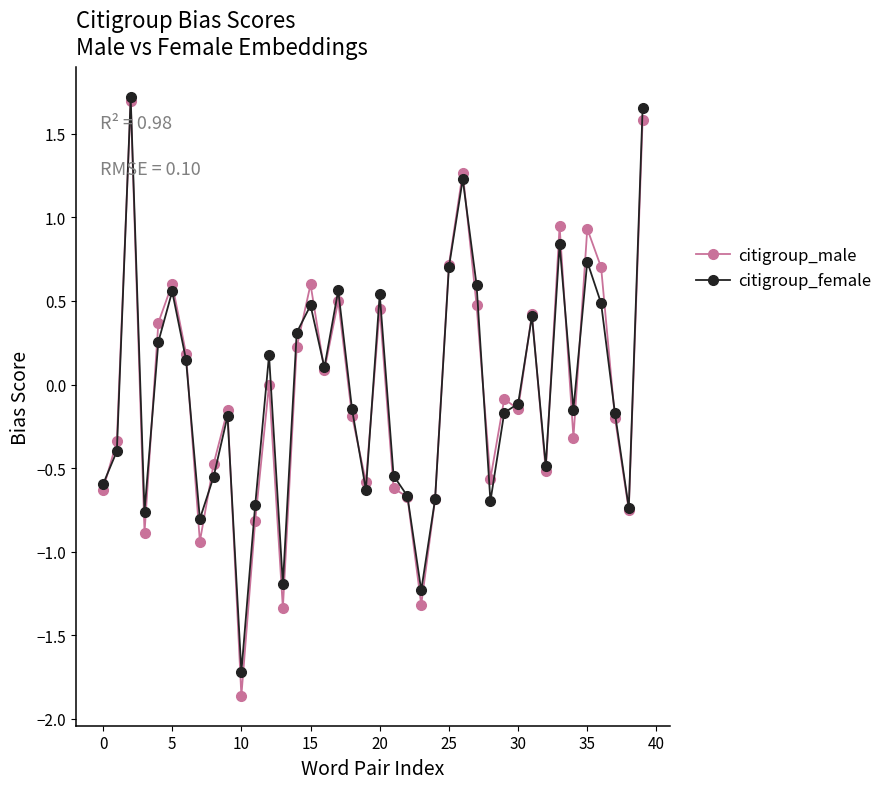

What is the smallest value displayed?

-1.9